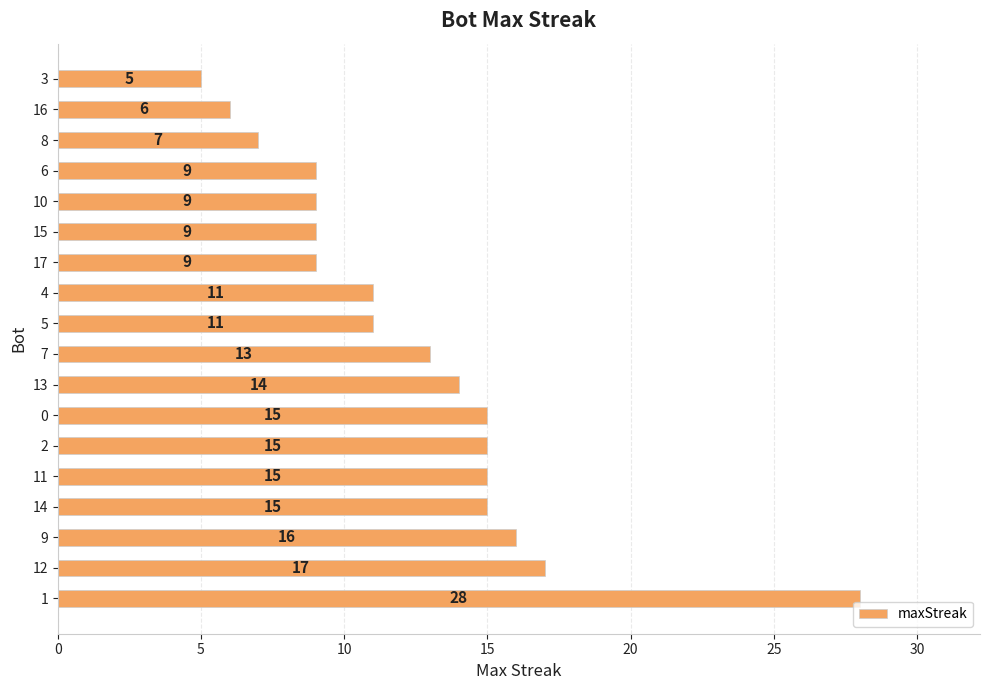

Reading top to bottom, what are all the values shown in this chart?

5	6	7	9	9	9	9	11	11	13	14	15	15	15	15	16	17	28